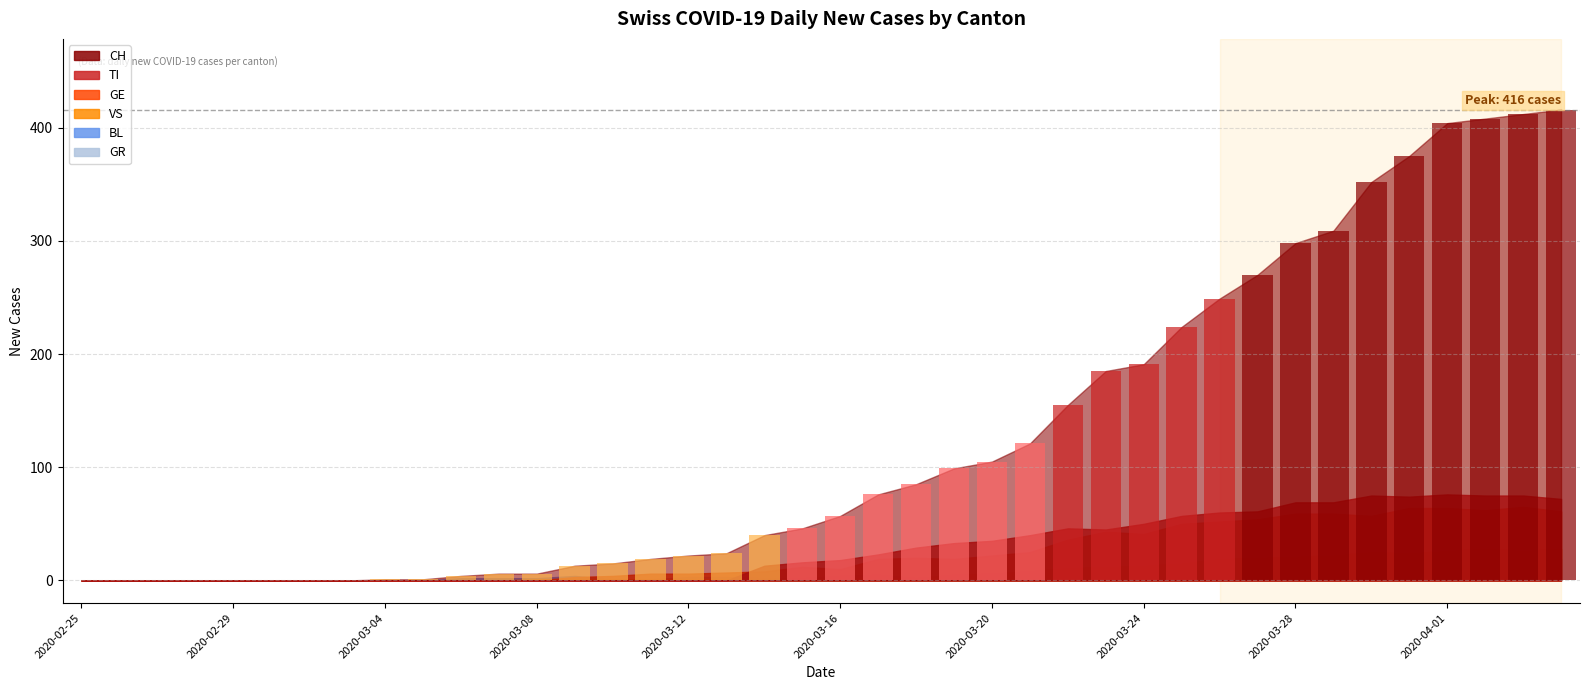

What is the greatest value displayed?

416